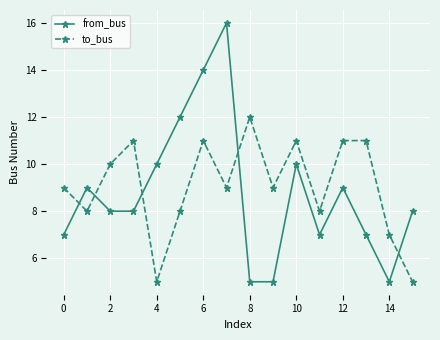

True or false: from_bus and to_bus cross at least once.

True